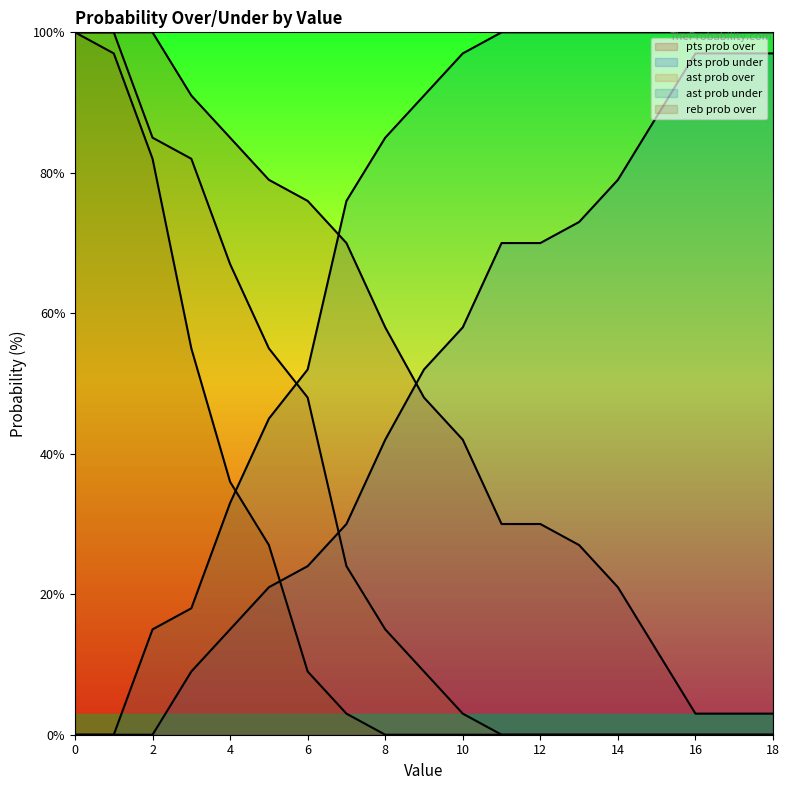

The value of pts prob over at 16 is 3. True or false?

True